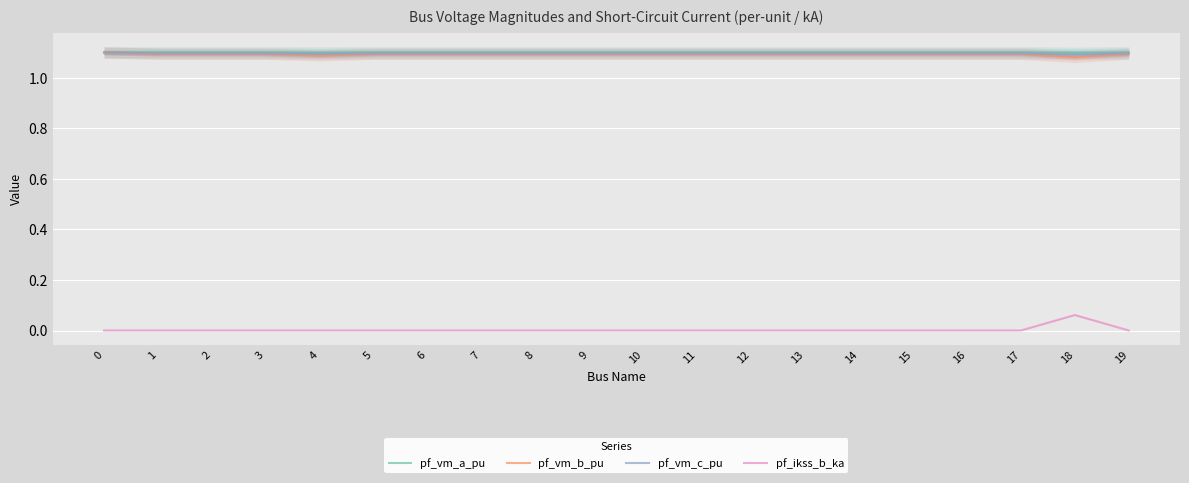

How many data points does each series have?

20